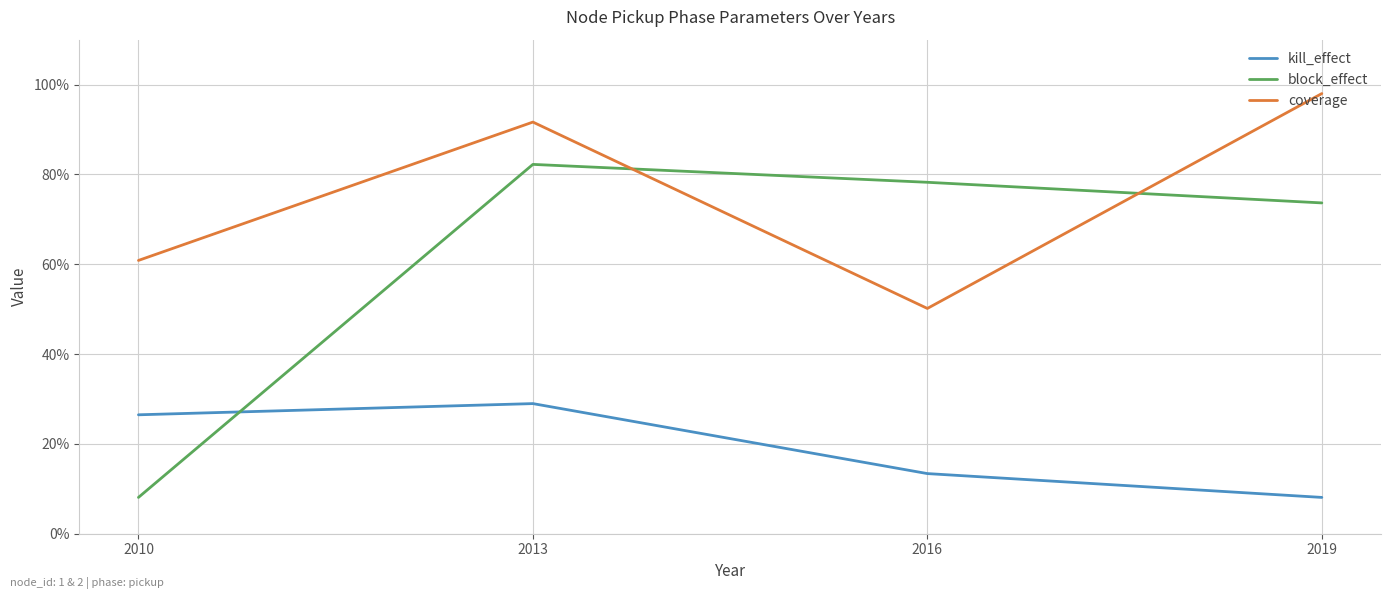

True or false: block_effect has more than 1 points higher than both neighbors.

False